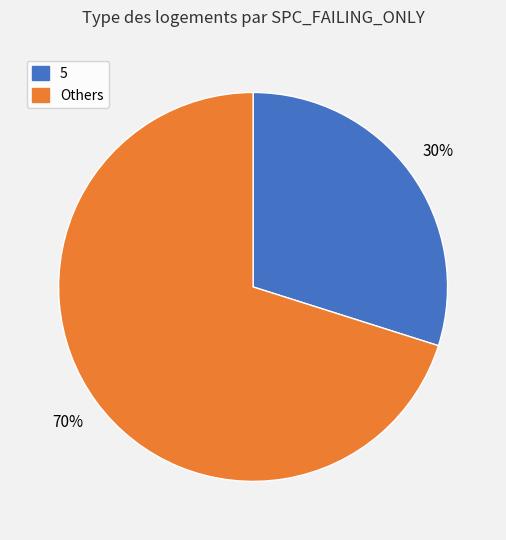

Is there any slice that represents more than half of the pie?

Yes